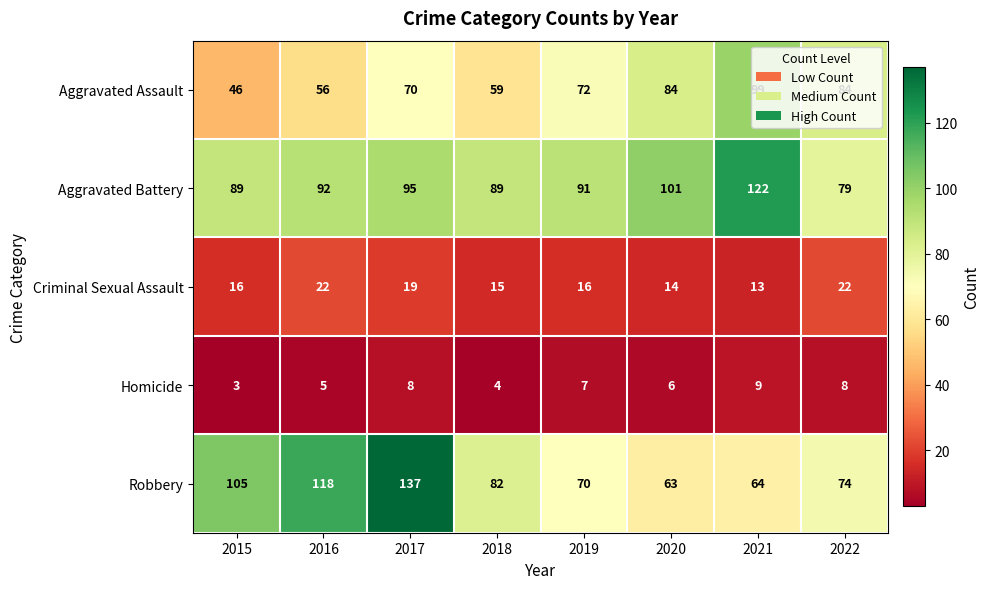

Where does the Robbery series first go above 82?

2015